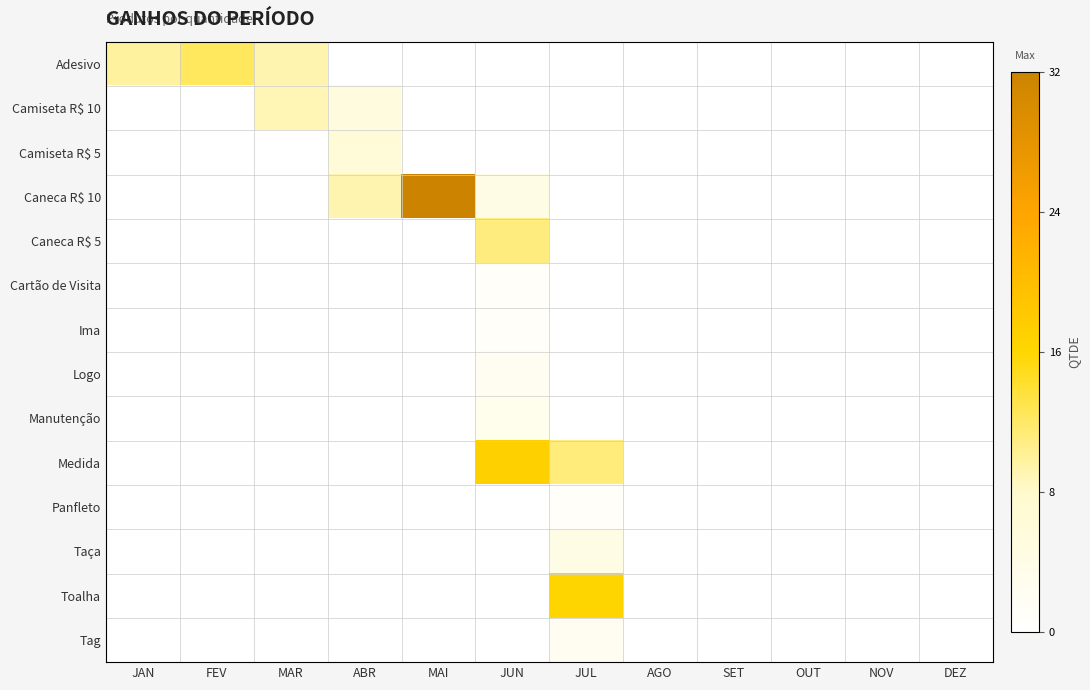

Reading left to right, list all the values displayed in this chart.

Adesivo: JAN=9.8	FEV=12.2	MAR=9.1	ABR=0.0	MAI=0.0	JUN=0.0	JUL=0.0	AGO=0.0	SET=0.0	OUT=0.0	NOV=0.0	DEZ=0.0
Camiseta R$ 10: JAN=0.0	FEV=0.0	MAR=8.8	ABR=5.2	MAI=0.0	JUN=0.0	JUL=0.0	AGO=0.0	SET=0.0	OUT=0.0	NOV=0.0	DEZ=0.0
Camiseta R$ 5: JAN=0.0	FEV=0.0	MAR=0.0	ABR=6.0	MAI=0.0	JUN=0.0	JUL=0.0	AGO=0.0	SET=0.0	OUT=0.0	NOV=0.0	DEZ=0.0
Caneca R$ 10: JAN=0.0	FEV=0.0	MAR=0.0	ABR=9.1	MAI=31.7	JUN=4.2	JUL=0.0	AGO=0.0	SET=0.0	OUT=0.0	NOV=0.0	DEZ=0.0
Caneca R$ 5: JAN=0.0	FEV=0.0	MAR=0.0	ABR=0.0	MAI=0.0	JUN=11.0	JUL=0.0	AGO=0.0	SET=0.0	OUT=0.0	NOV=0.0	DEZ=0.0
Cartão de Visita: JAN=0.0	FEV=0.0	MAR=0.0	ABR=0.0	MAI=0.0	JUN=1.0	JUL=0.0	AGO=0.0	SET=0.0	OUT=0.0	NOV=0.0	DEZ=0.0
Ima: JAN=0.0	FEV=0.0	MAR=0.0	ABR=0.0	MAI=0.0	JUN=1.0	JUL=0.0	AGO=0.0	SET=0.0	OUT=0.0	NOV=0.0	DEZ=0.0
Logo: JAN=0.0	FEV=0.0	MAR=0.0	ABR=0.0	MAI=0.0	JUN=2.0	JUL=0.0	AGO=0.0	SET=0.0	OUT=0.0	NOV=0.0	DEZ=0.0
Manutenção: JAN=0.0	FEV=0.0	MAR=0.0	ABR=0.0	MAI=0.0	JUN=3.0	JUL=0.0	AGO=0.0	SET=0.0	OUT=0.0	NOV=0.0	DEZ=0.0
Medida: JAN=0.0	FEV=0.0	MAR=0.0	ABR=0.0	MAI=0.0	JUN=16.9	JUL=11.1	AGO=0.0	SET=0.0	OUT=0.0	NOV=0.0	DEZ=0.0
Panfleto: JAN=0.0	FEV=0.0	MAR=0.0	ABR=0.0	MAI=0.0	JUN=0.0	JUL=1.0	AGO=0.0	SET=0.0	OUT=0.0	NOV=0.0	DEZ=0.0
Taça: JAN=0.0	FEV=0.0	MAR=0.0	ABR=0.0	MAI=0.0	JUN=0.0	JUL=4.0	AGO=0.0	SET=0.0	OUT=0.0	NOV=0.0	DEZ=0.0
Toalha: JAN=0.0	FEV=0.0	MAR=0.0	ABR=0.0	MAI=0.0	JUN=0.0	JUL=16.0	AGO=0.0	SET=0.0	OUT=0.0	NOV=0.0	DEZ=0.0
Tag: JAN=0.0	FEV=0.0	MAR=0.0	ABR=0.0	MAI=0.0	JUN=0.0	JUL=2.0	AGO=0.0	SET=0.0	OUT=0.0	NOV=0.0	DEZ=0.0